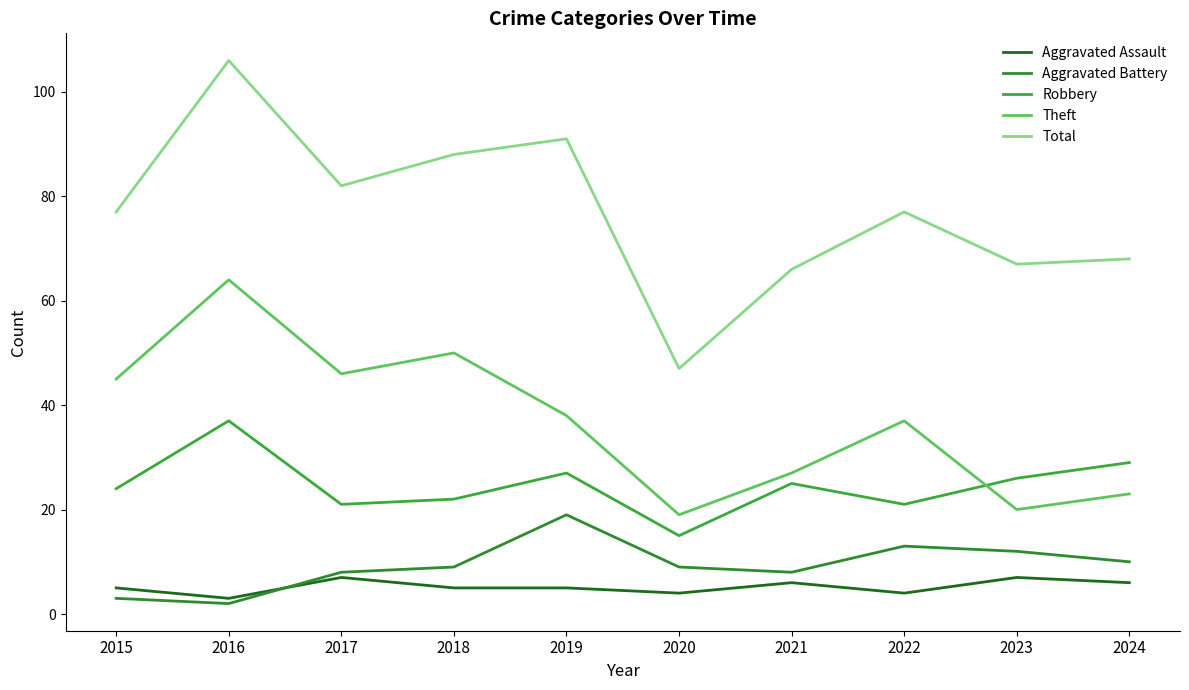

Which series has the largest total across all categories?

Total